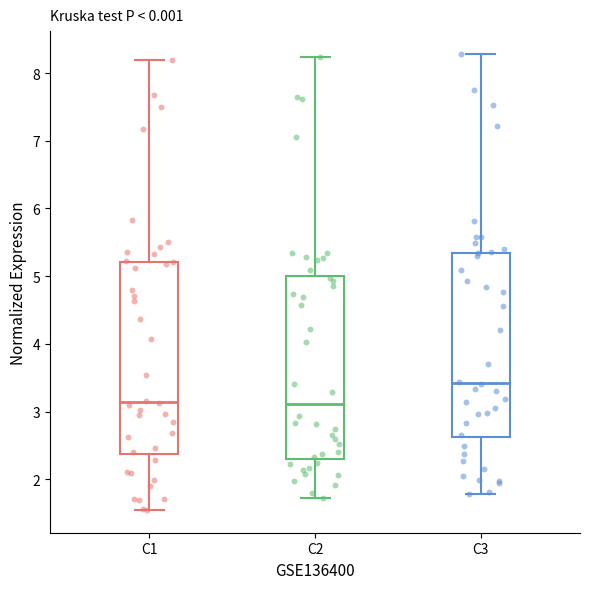

Which box is the tallest, from its lower edge to its upper edge?

C1